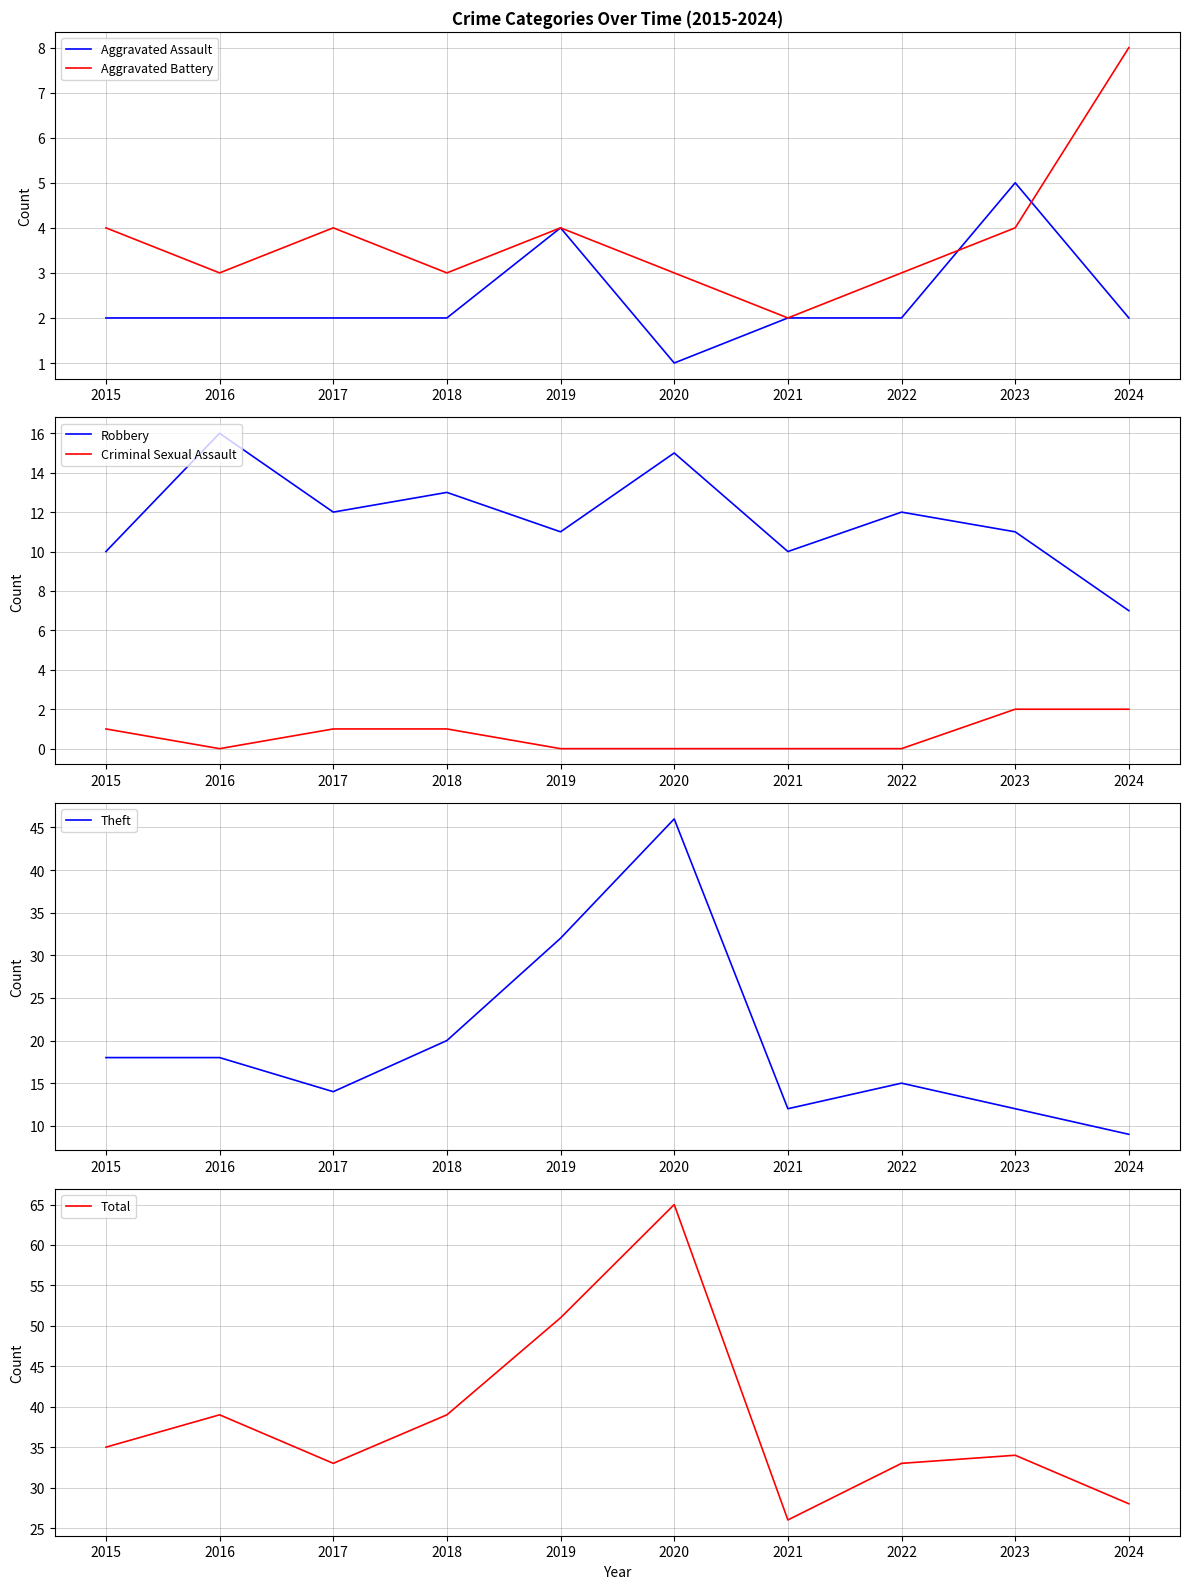

What is the value of the Total point at the 10th from the left?

28